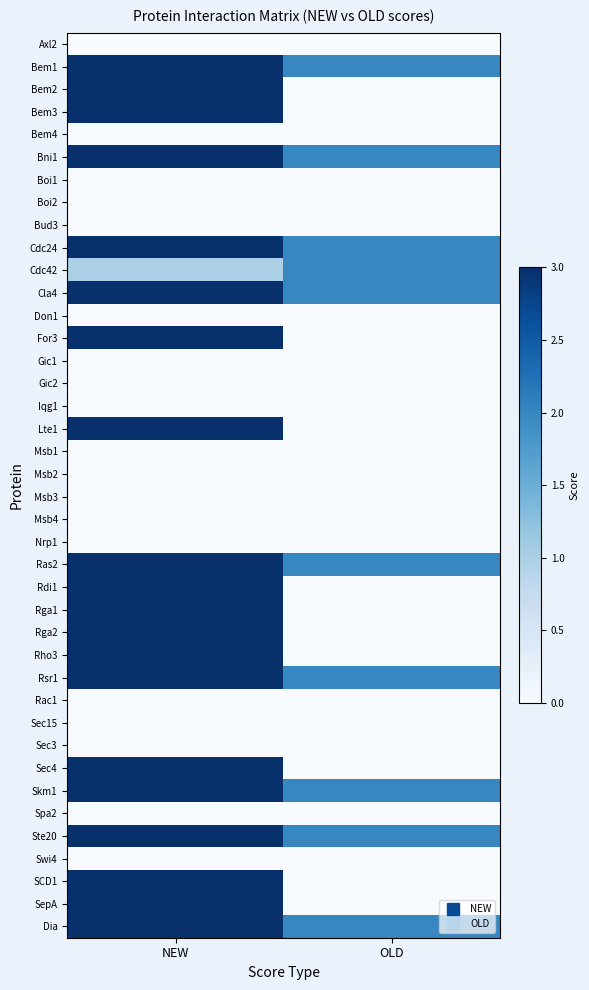

Reading left to right, what are all the values shown in this chart?

Axl2: NEW=0	OLD=0
Bem1: NEW=3	OLD=2
Bem2: NEW=3	OLD=0
Bem3: NEW=3	OLD=0
Bem4: NEW=0	OLD=0
Bni1: NEW=3	OLD=2
Boi1: NEW=0	OLD=0
Boi2: NEW=0	OLD=0
Bud3: NEW=0	OLD=0
Cdc24: NEW=3	OLD=2
Cdc42: NEW=1	OLD=2
Cla4: NEW=3	OLD=2
Don1: NEW=0	OLD=0
For3: NEW=3	OLD=0
Gic1: NEW=0	OLD=0
Gic2: NEW=0	OLD=0
Iqg1: NEW=0	OLD=0
Lte1: NEW=3	OLD=0
Msb1: NEW=0	OLD=0
Msb2: NEW=0	OLD=0
Msb3: NEW=0	OLD=0
Msb4: NEW=0	OLD=0
Nrp1: NEW=0	OLD=0
Ras2: NEW=3	OLD=2
Rdi1: NEW=3	OLD=0
Rga1: NEW=3	OLD=0
Rga2: NEW=3	OLD=0
Rho3: NEW=3	OLD=0
Rsr1: NEW=3	OLD=2
Rac1: NEW=0	OLD=0
Sec15: NEW=0	OLD=0
Sec3: NEW=0	OLD=0
Sec4: NEW=3	OLD=0
Skm1: NEW=3	OLD=2
Spa2: NEW=0	OLD=0
Ste20: NEW=3	OLD=2
Swi4: NEW=0	OLD=0
SCD1: NEW=3	OLD=0
SepA: NEW=3	OLD=0
Dia: NEW=3	OLD=2